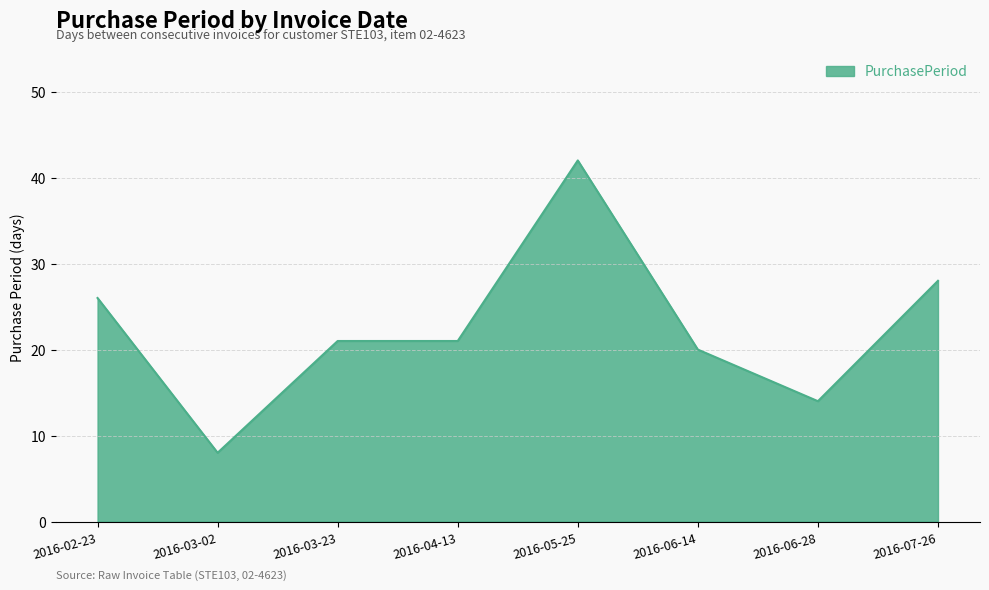

What is the difference between the values at 2016-06-28 and 2016-04-13?

7